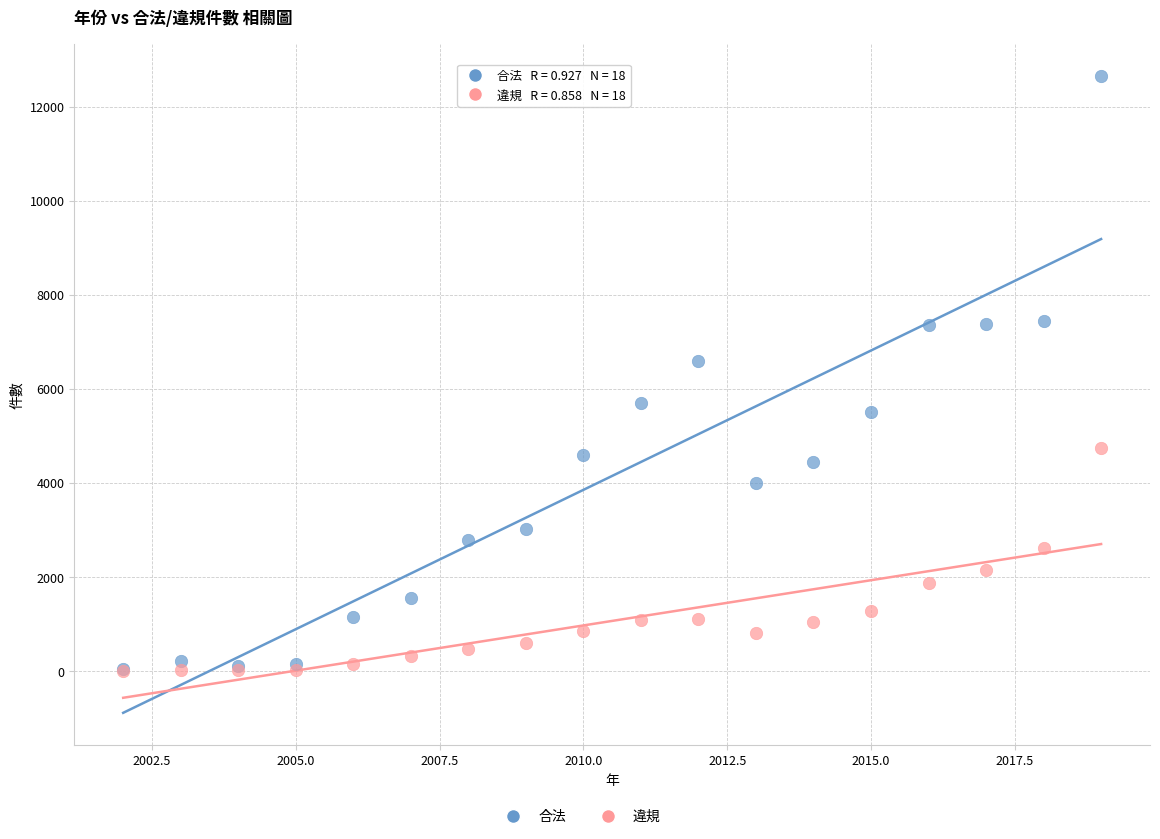

In the 合法 series, what Y value is closest to 6343?

6594